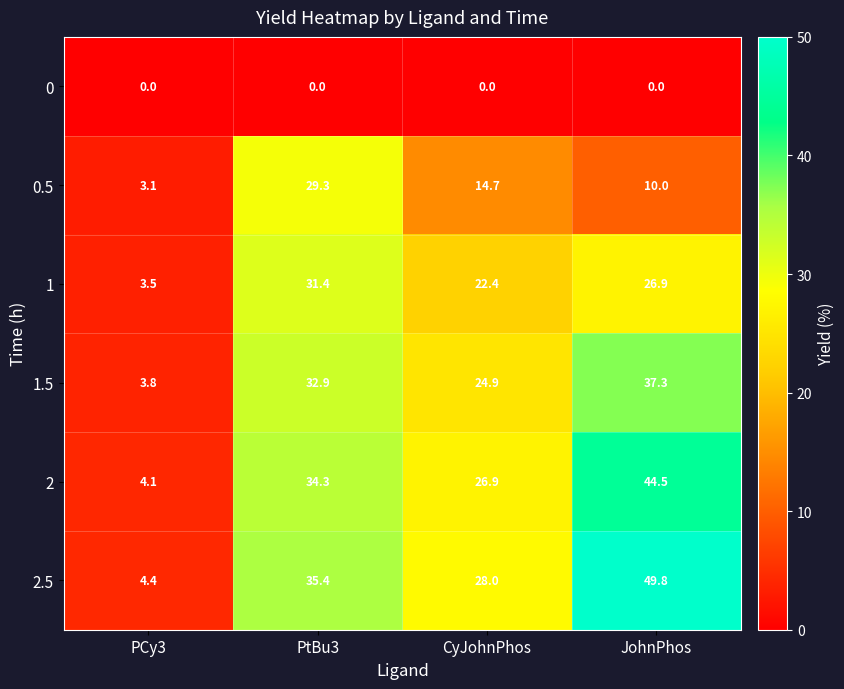

What is the minimum value for 2?

4.1